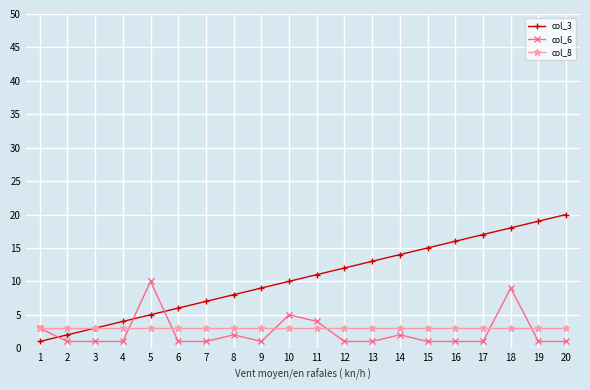

Count the number of categories in the chart.

20